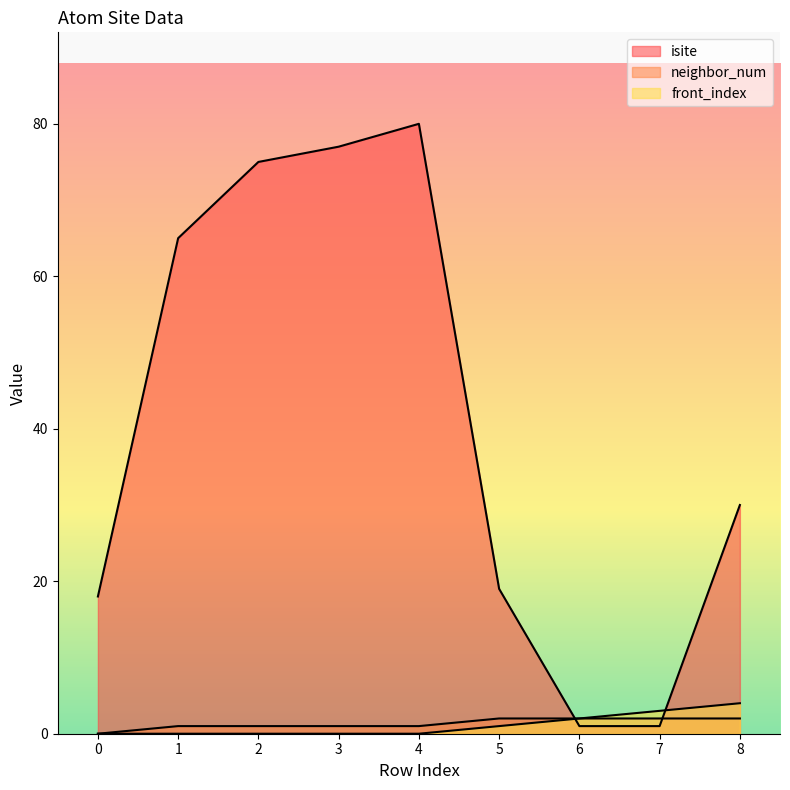

True or false: front_index has a value of 1 at 5.

True